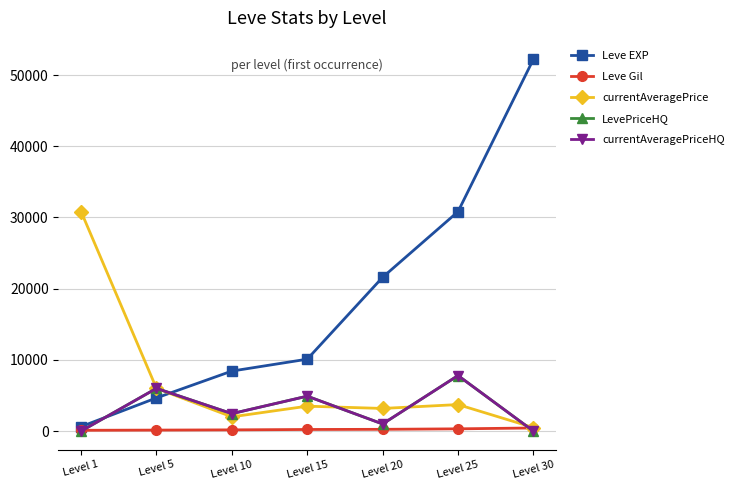

Does the chart have visible grid lines?

Yes